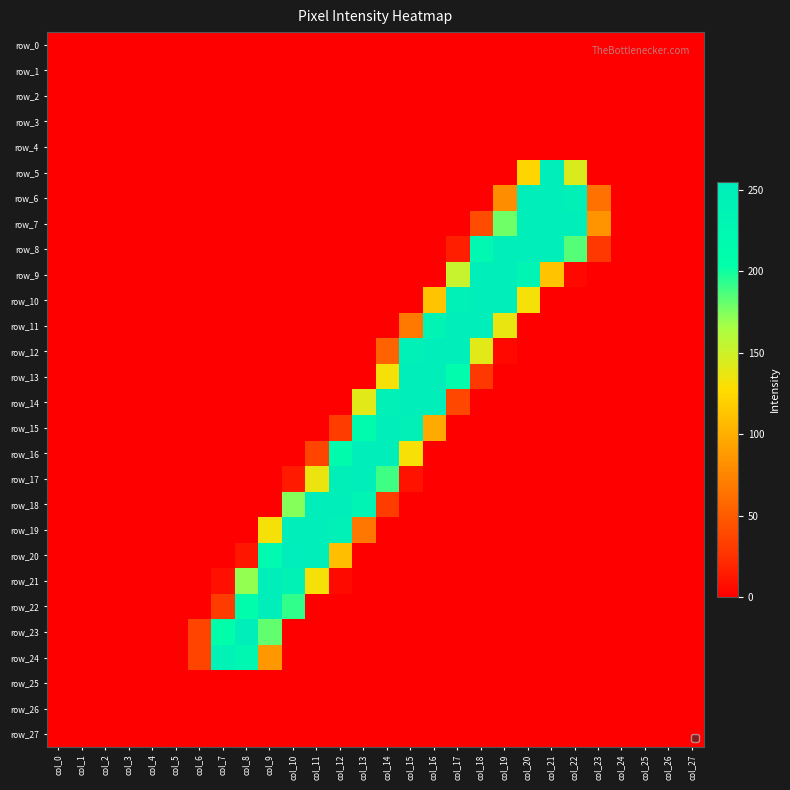

The value of row_18 at col_0 is -102. True or false?

False